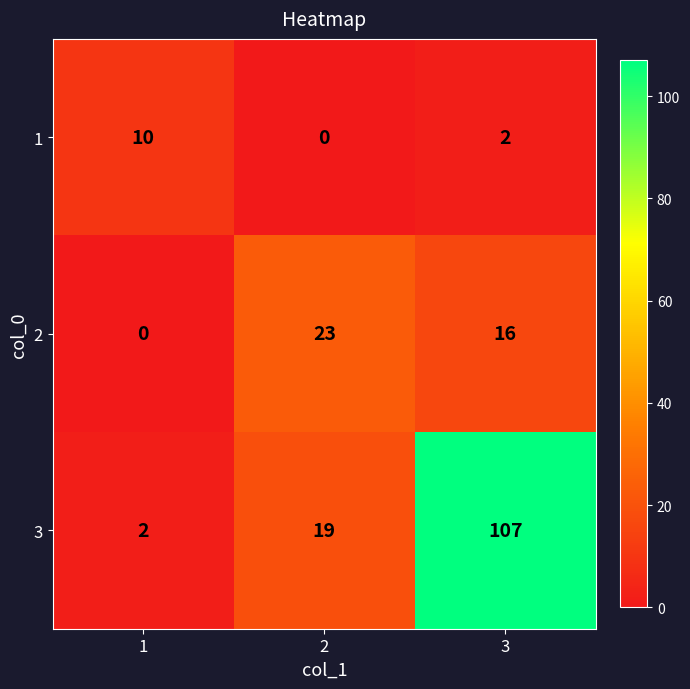

Where is 2 nearest to the value 11?

3